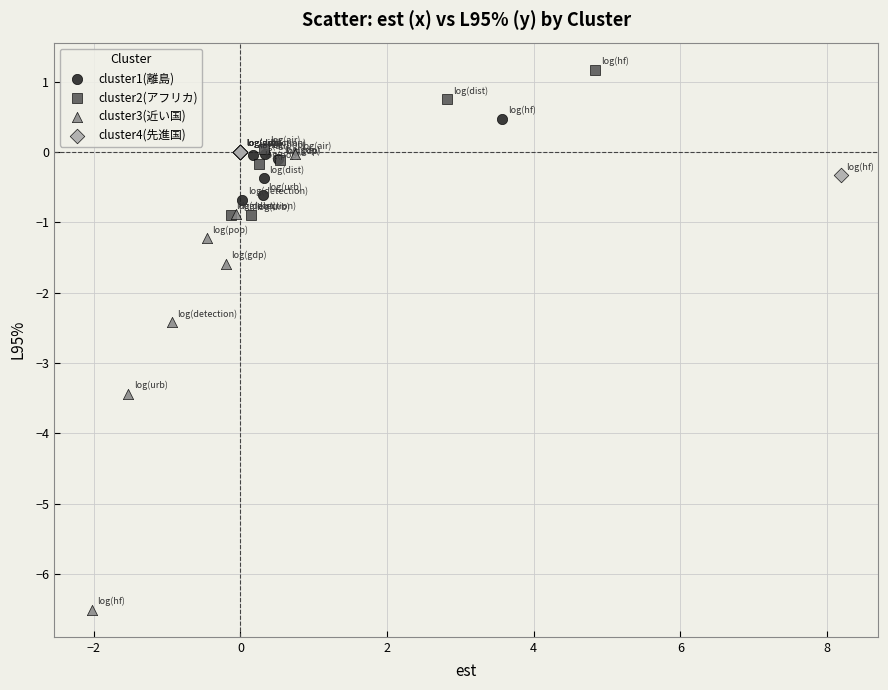

Which series reaches the minimum Y coordinate?

cluster3(近い国)